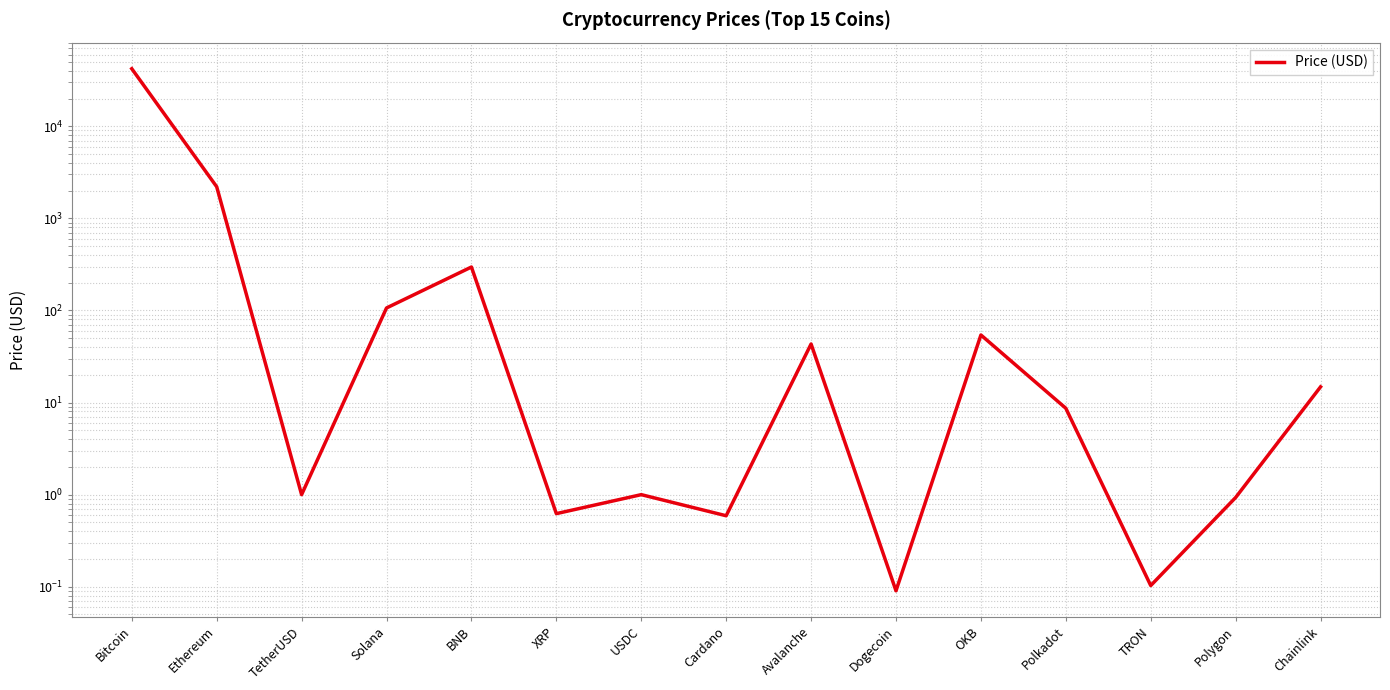

Which label corresponds to the largest value in the chart?

Bitcoin